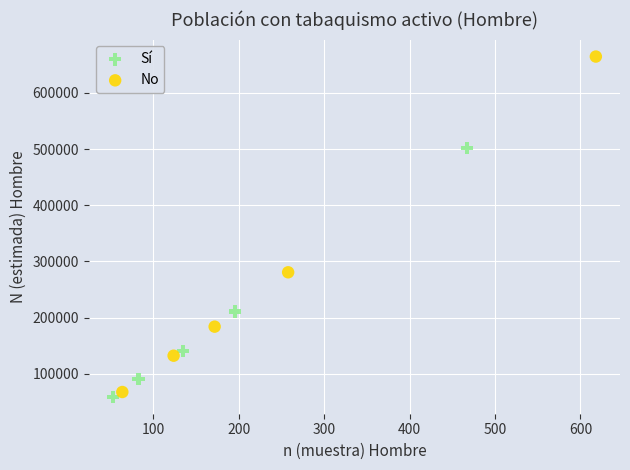

Which series reaches the maximum Y coordinate?

No